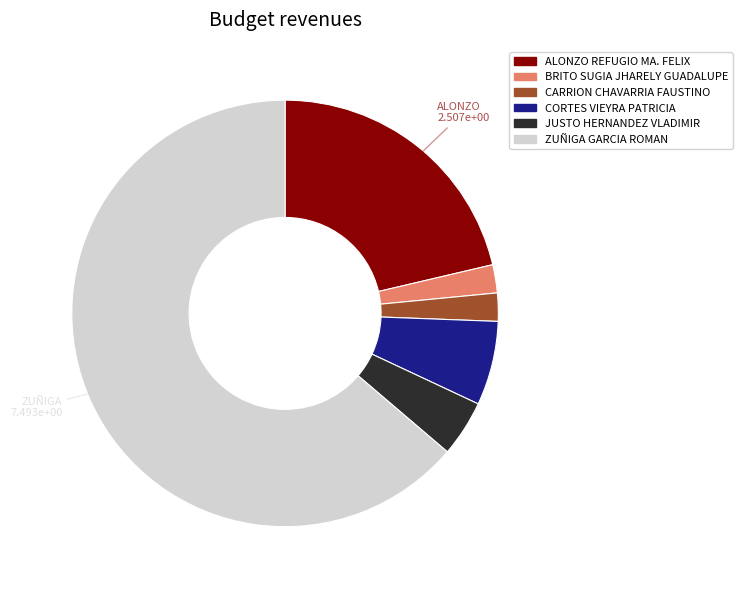

Which has a higher value, JUSTO HERNANDEZ VLADIMIR or ZUÑIGA GARCIA ROMAN?

ZUÑIGA GARCIA ROMAN